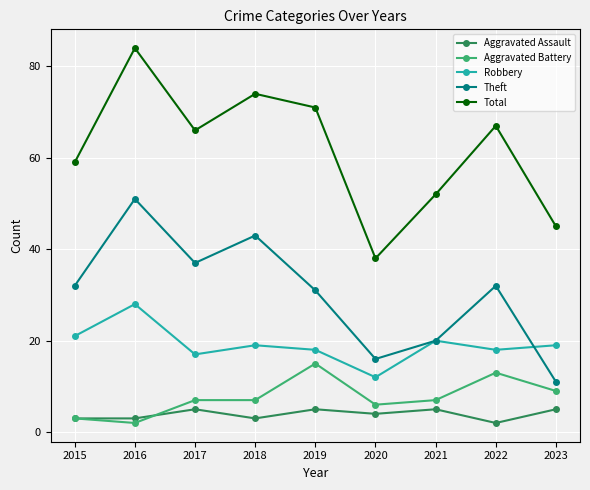

What is the difference between the Total values at 2023 and 2021?

7